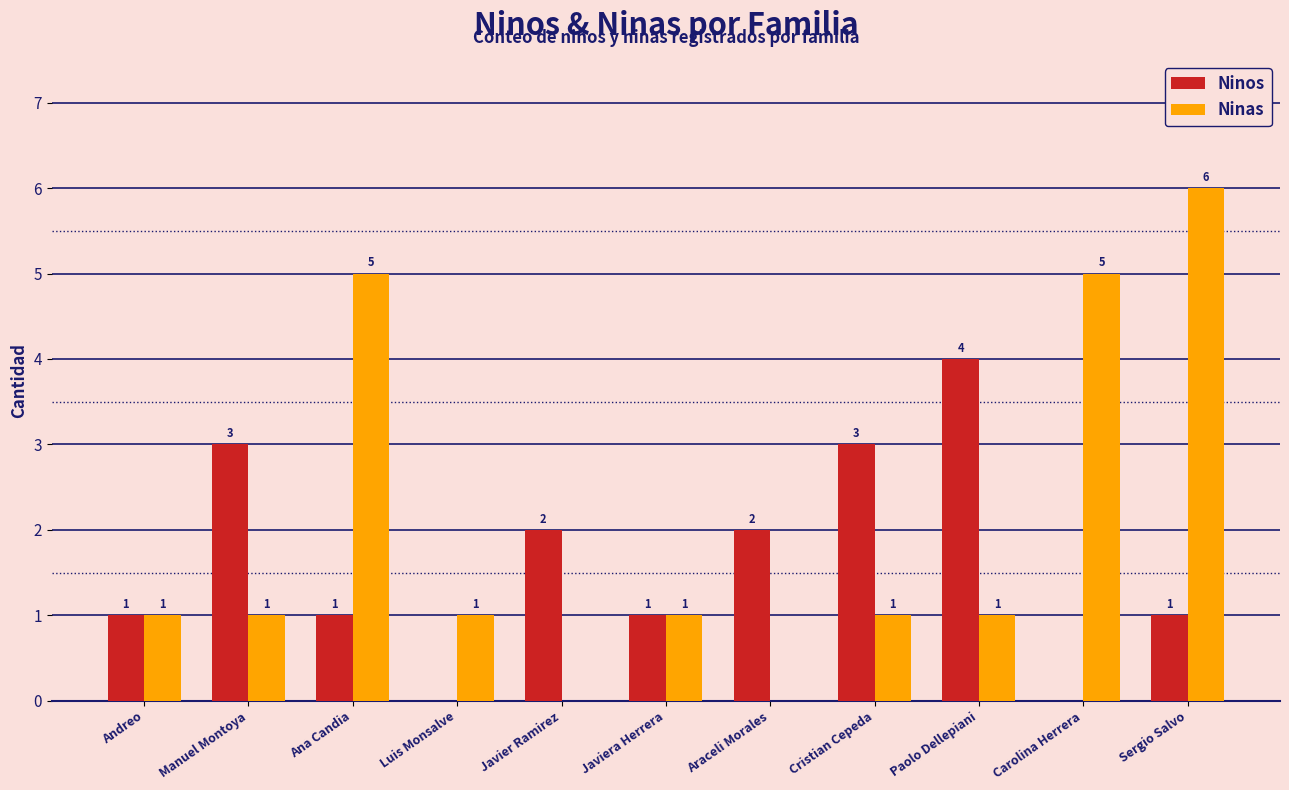

Reading left to right, transcribe all the data shown in this chart.

Ninos: 1	3	1	0	2	1	2	3	4	0	1
Ninas: 1	1	5	1	0	1	0	1	1	5	6